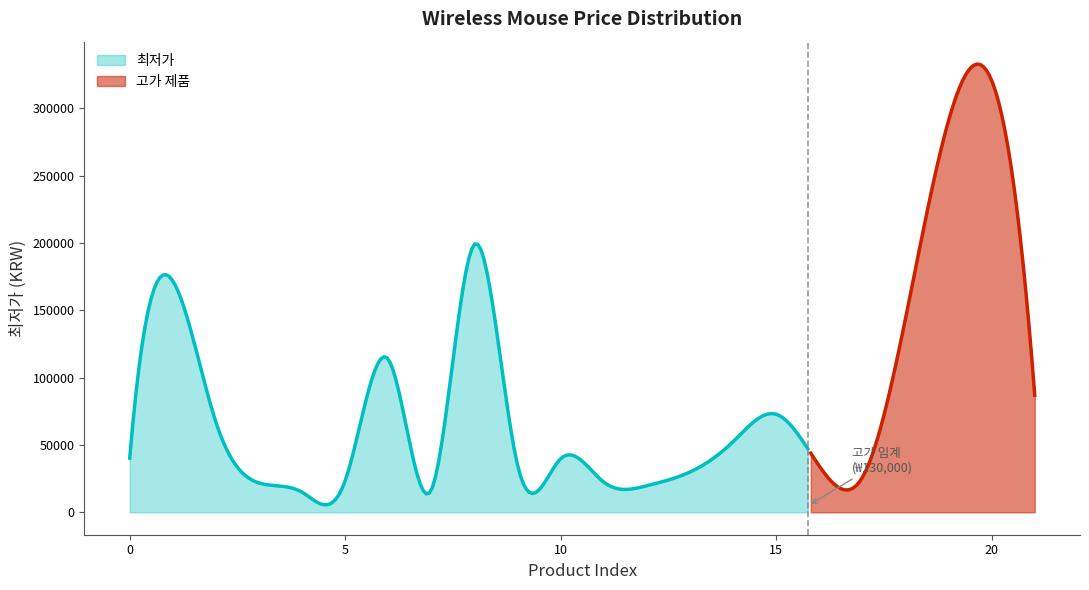

What is the smallest value displayed?

14900